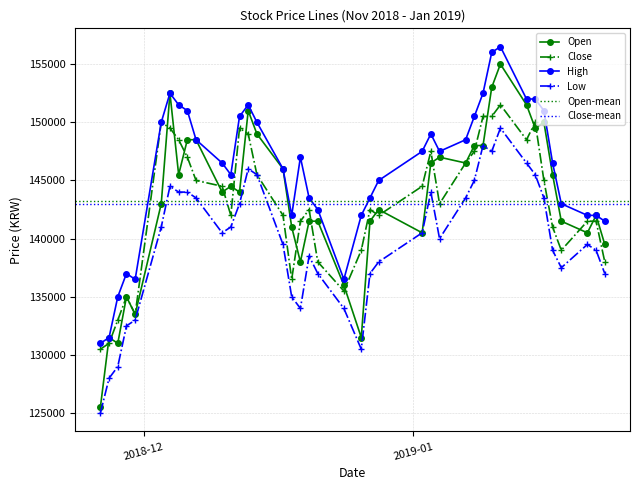

Is this an area chart (filled region under the line)?

No